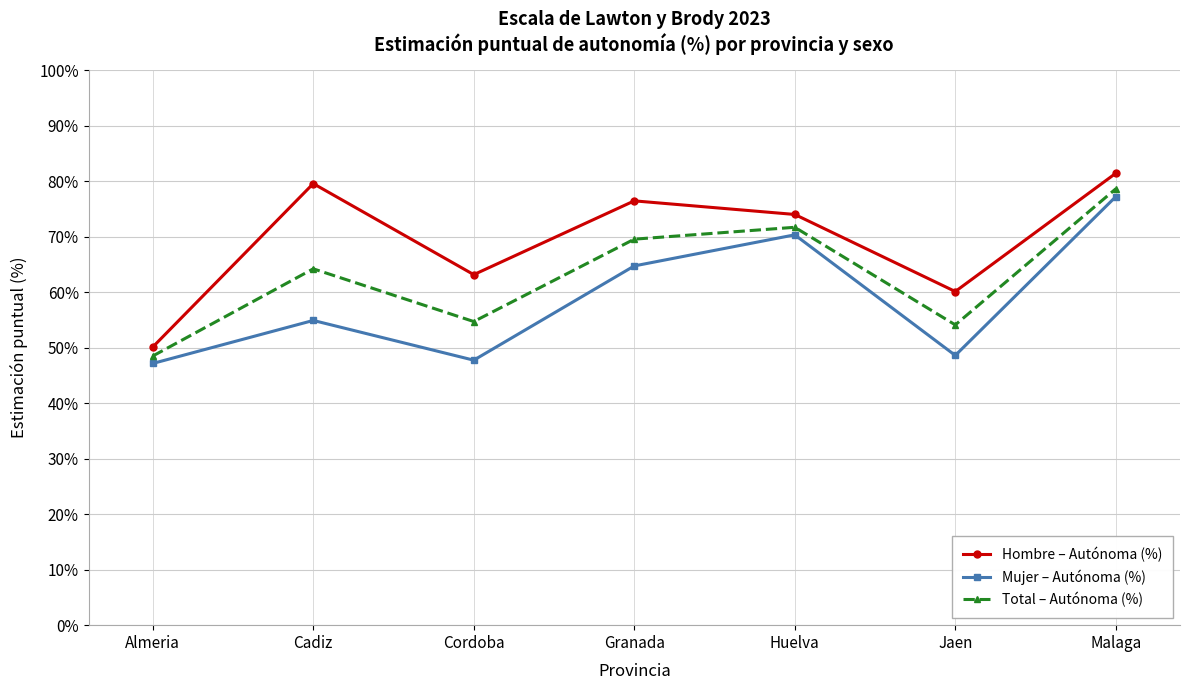

What is the difference between the Mujer – Autónoma (%) values at Cadiz and Jaen?

6.3